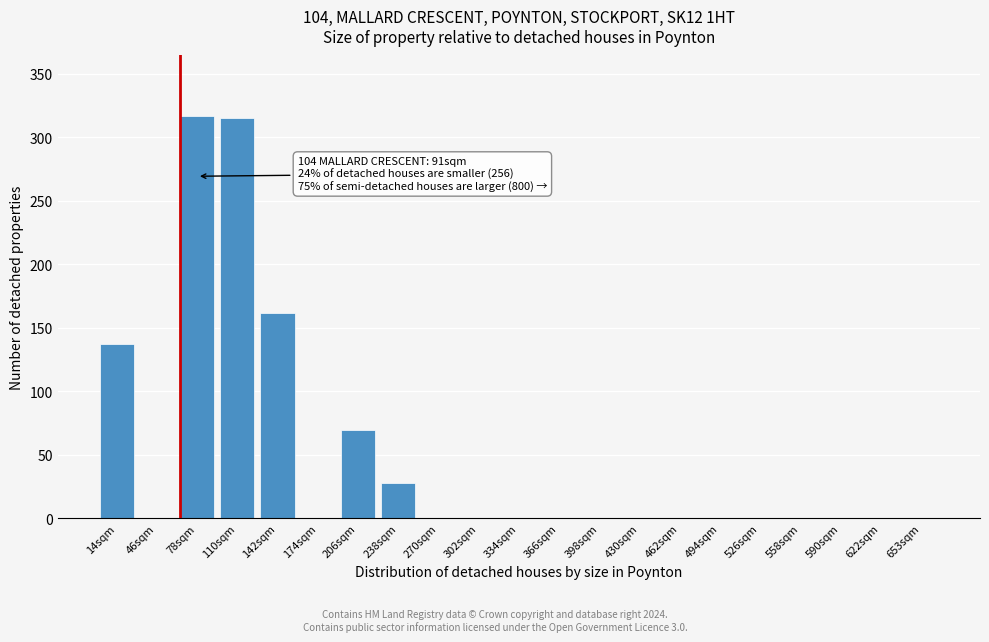

Reading left to right, extract all data points from this chart.

14sqm=137	46sqm=0	78sqm=317	110sqm=315	142sqm=162	174sqm=0	206sqm=70	238sqm=28	270sqm=0	302sqm=0	334sqm=0	366sqm=0	398sqm=0	430sqm=0	462sqm=0	494sqm=0	526sqm=0	558sqm=0	590sqm=0	622sqm=0	653sqm=0